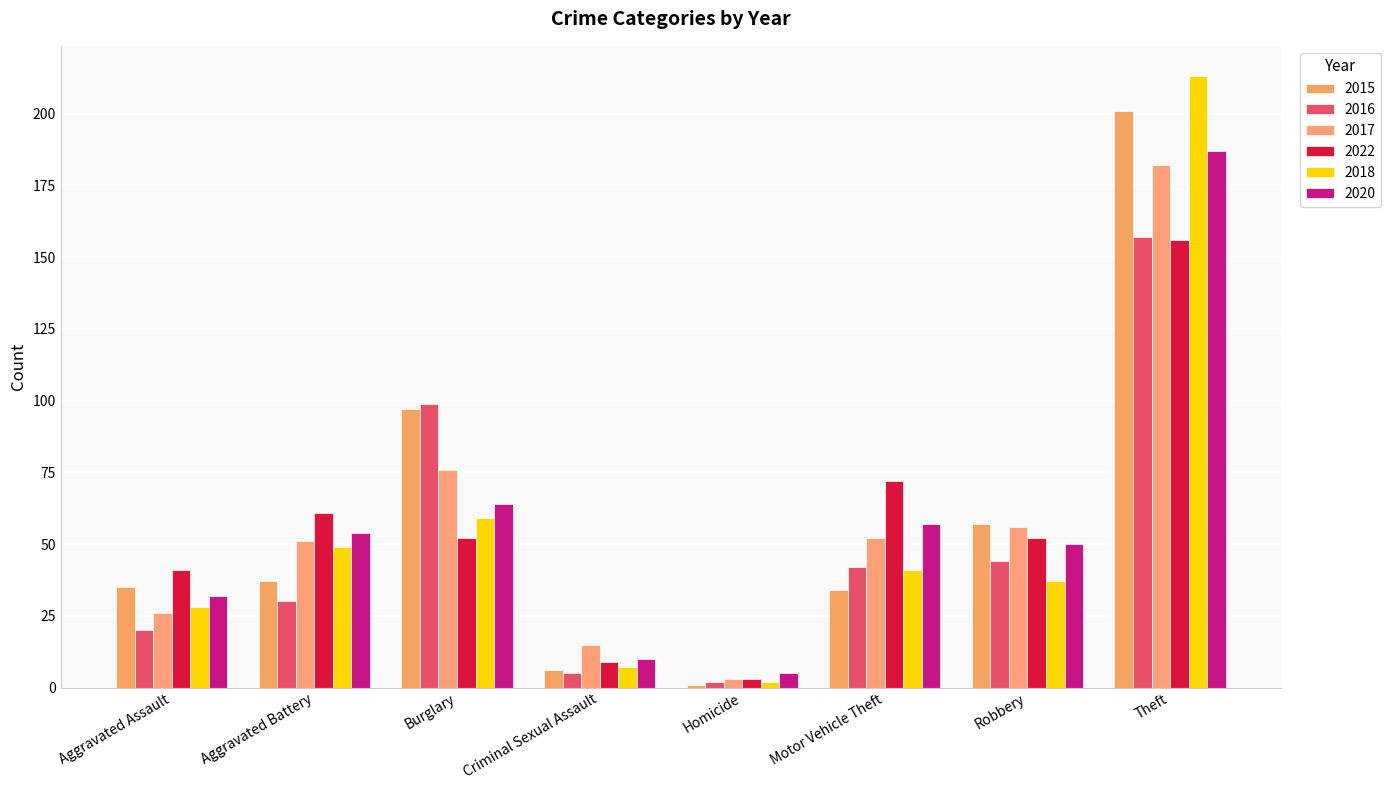

At which label does 2022 reach its peak?

Theft